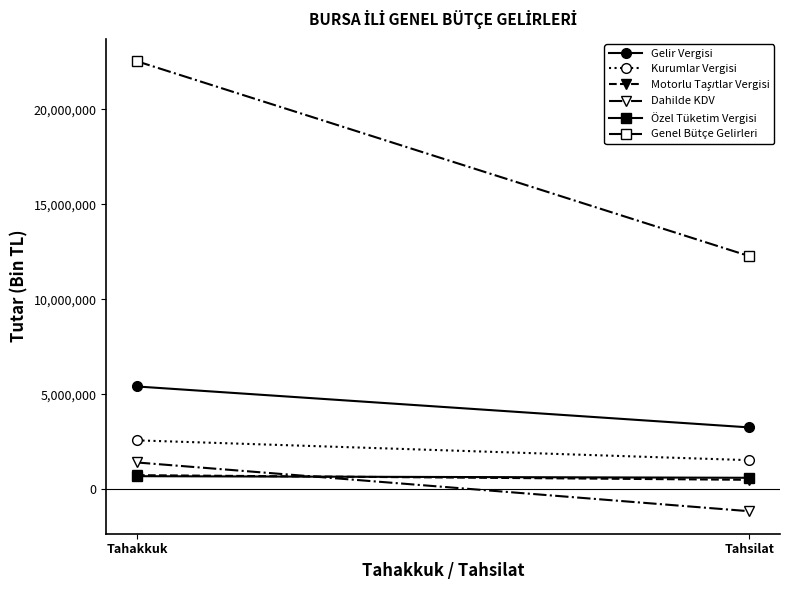

What are all the series names shown in the legend?

Gelir Vergisi, Kurumlar Vergisi, Motorlu Taşıtlar Vergisi, Dahilde KDV, Özel Tüketim Vergisi, Genel Bütçe Gelirleri